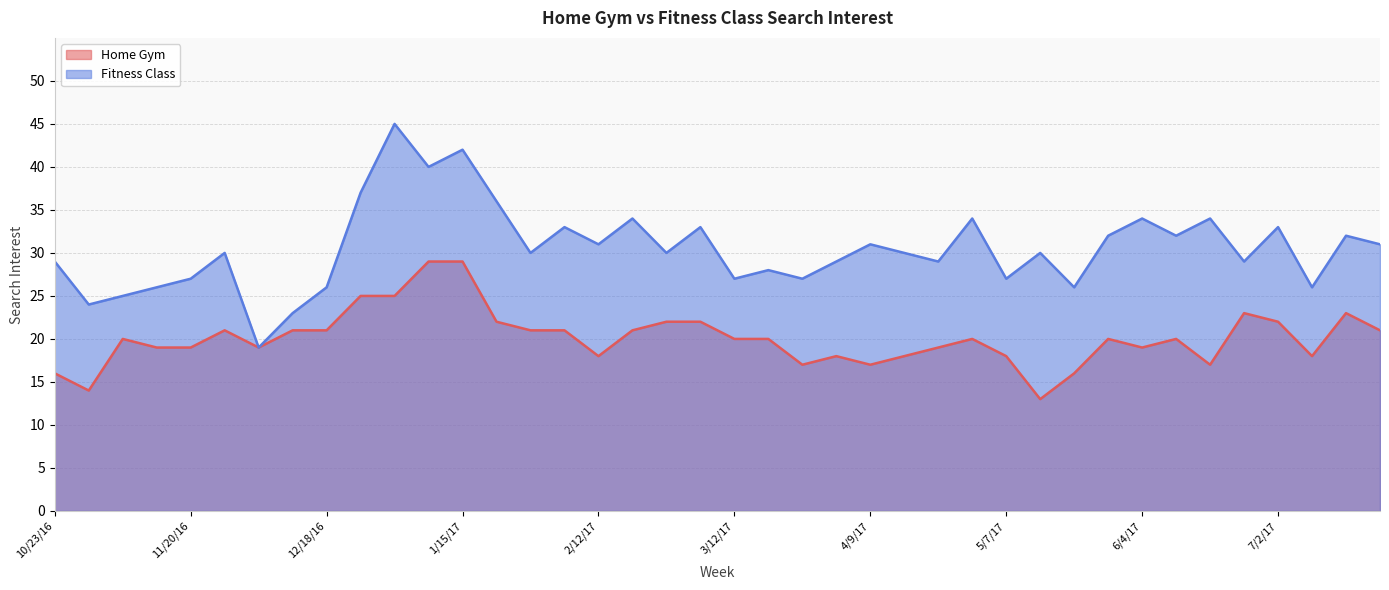

Rank the series by their average value, from highest to lowest.

Fitness Class, Home Gym